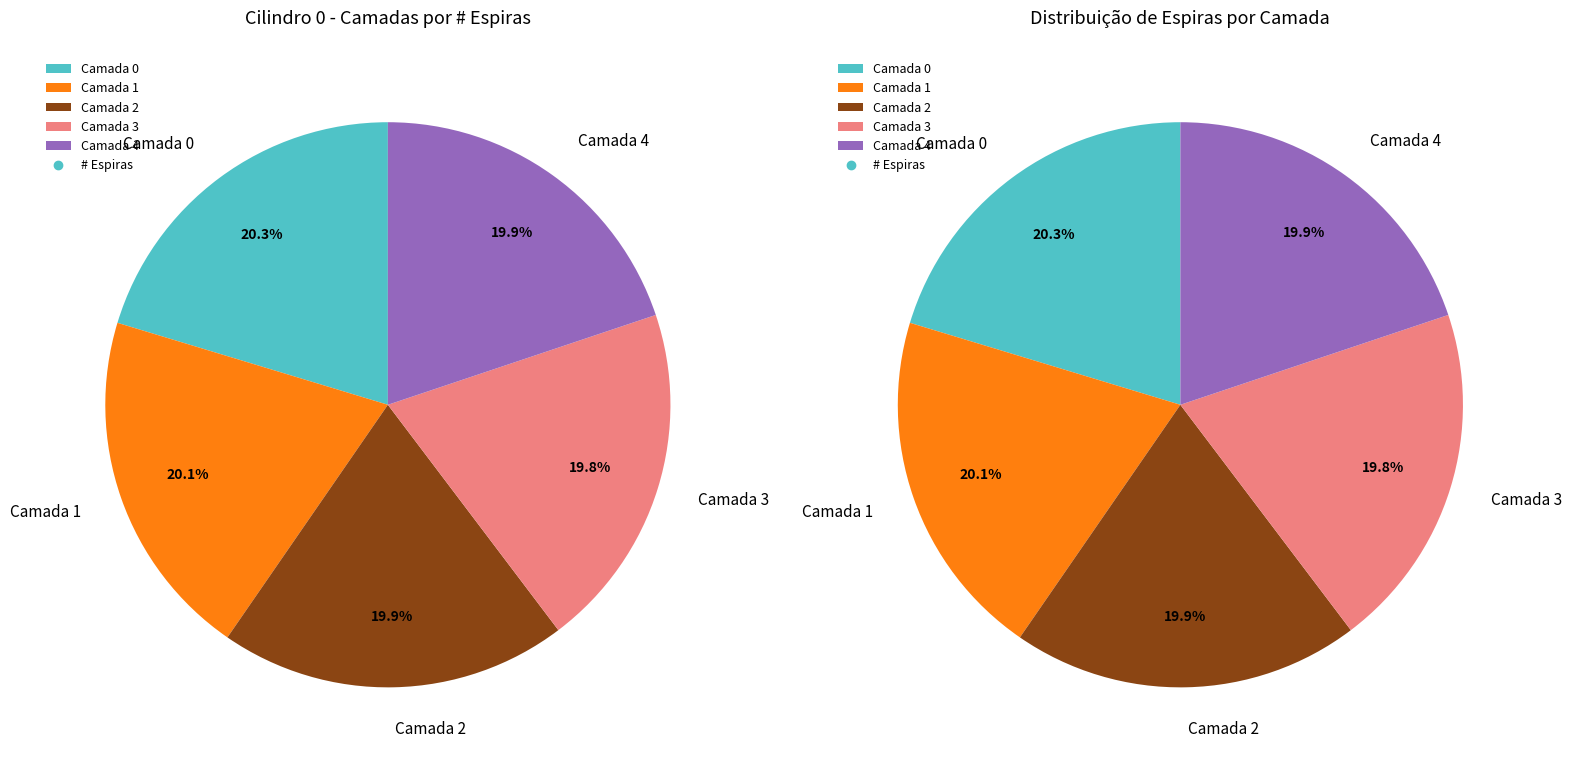

Combined, do Camada 2 and Camada 0 account for over 50%?

No